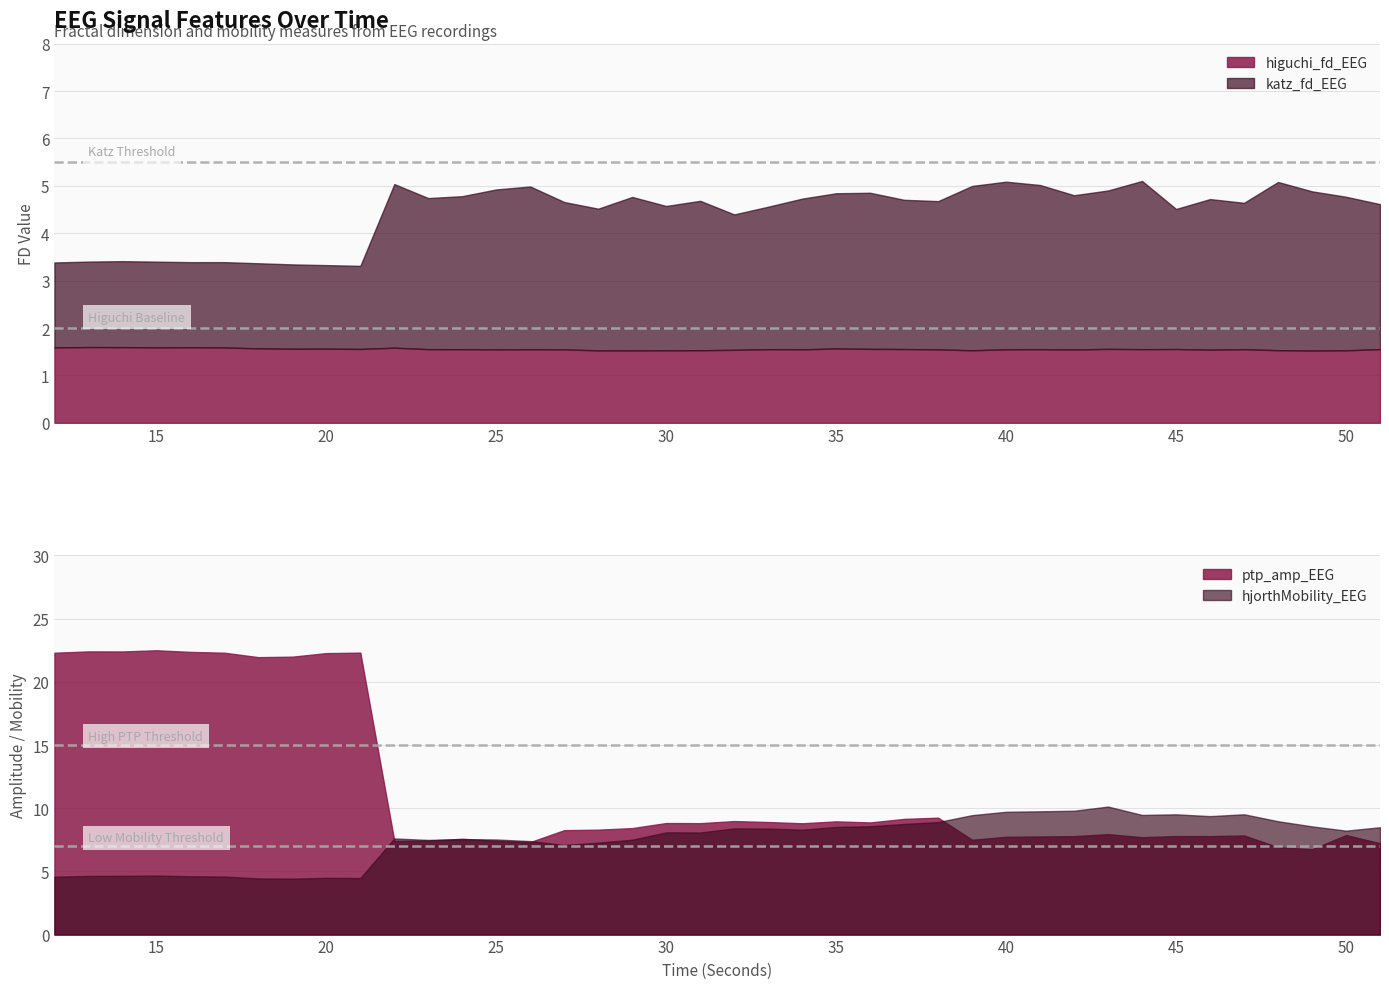

The value of hjorthMobility_EEG at 51 is 8.5. True or false?

True